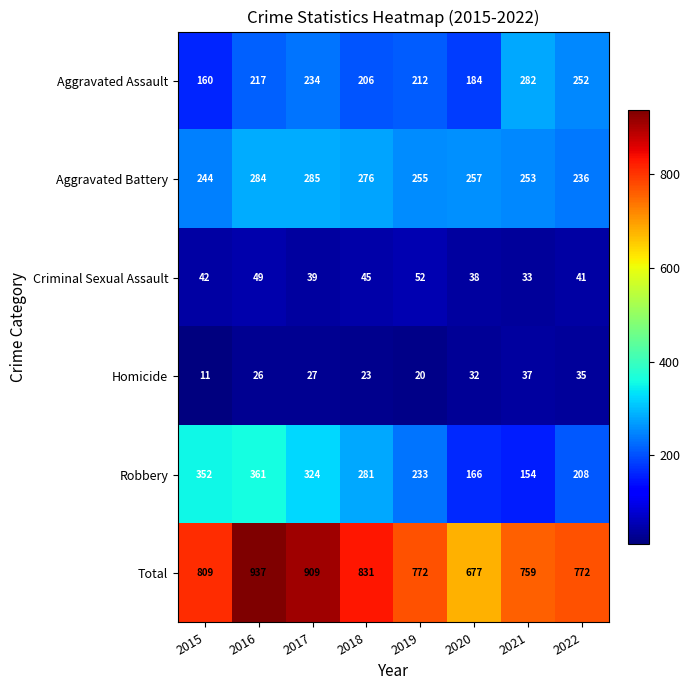

Is it true that Criminal Sexual Assault equals 50 at 2020?

False